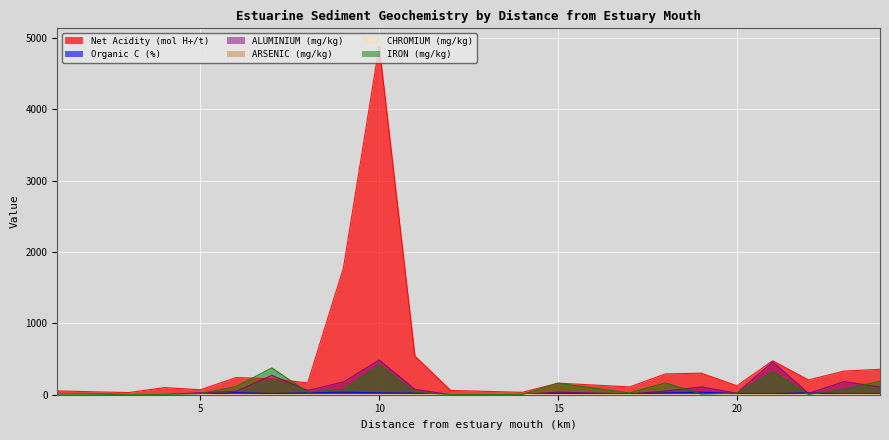

At how many categories does at least one series exceed 2485?

1